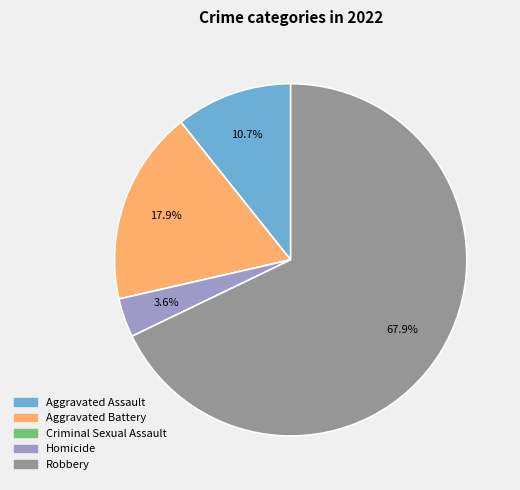

What is the largest slice in the pie chart?

Robbery